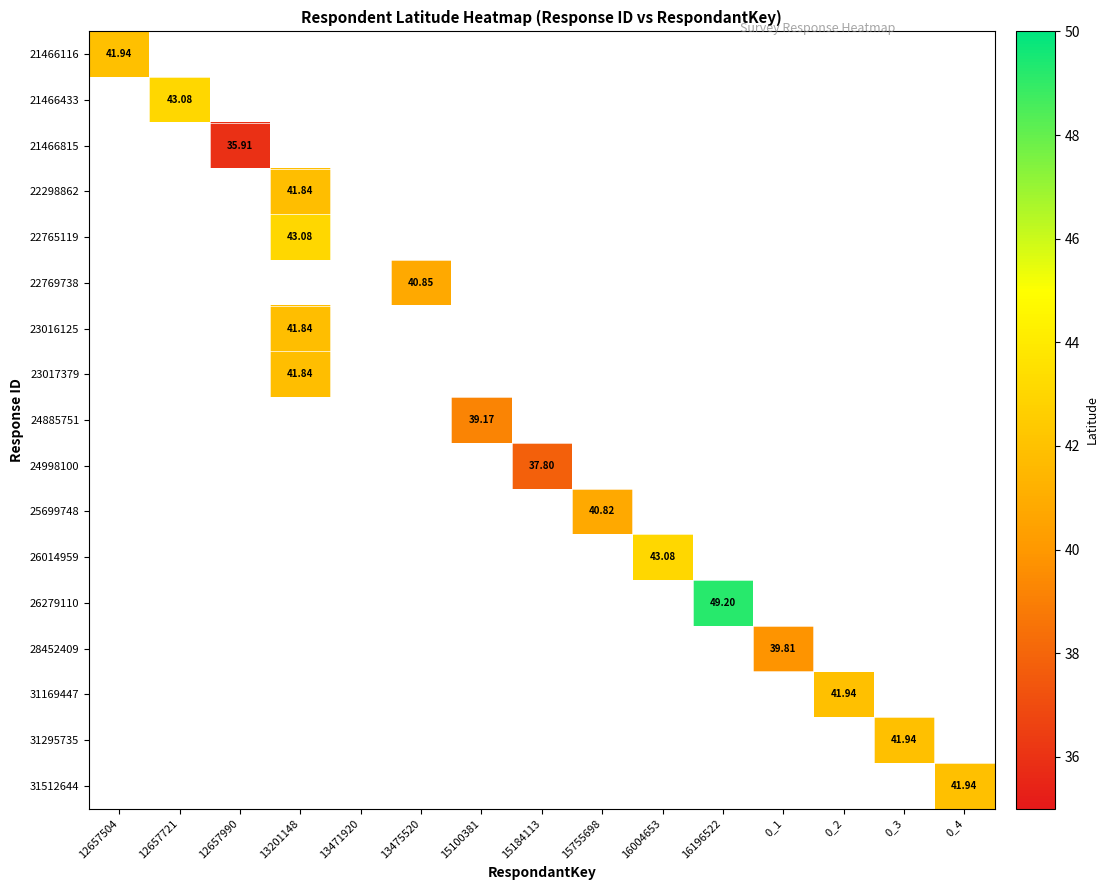

How many series are shown in this chart?

17